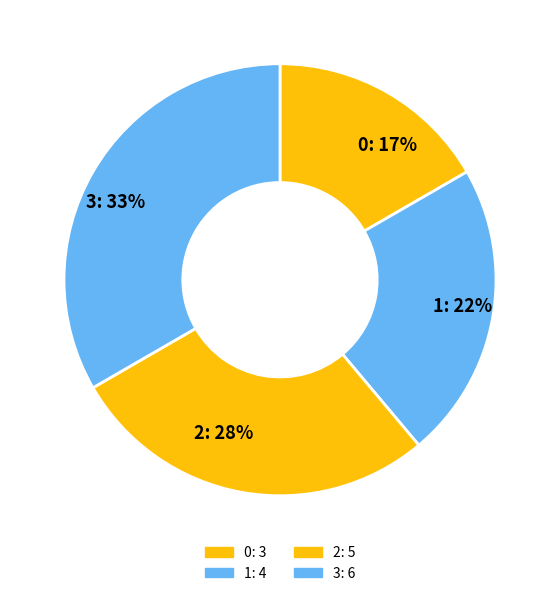

True or false: 3 accounts for 33% of the total.

True